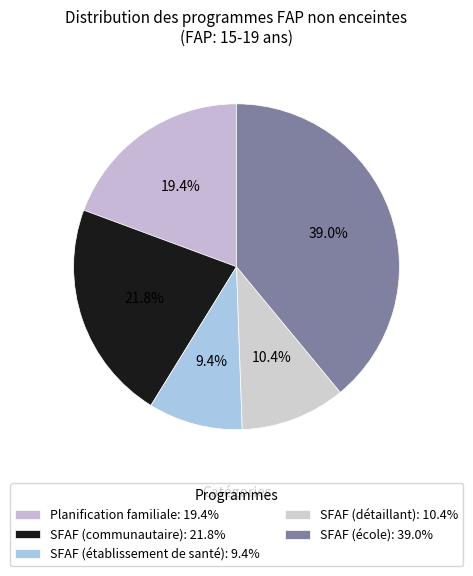

Rank the categories by value from highest to lowest.

SFAF (école), SFAF (communautaire), Planification familiale, SFAF (détaillant), SFAF (établissement de santé)